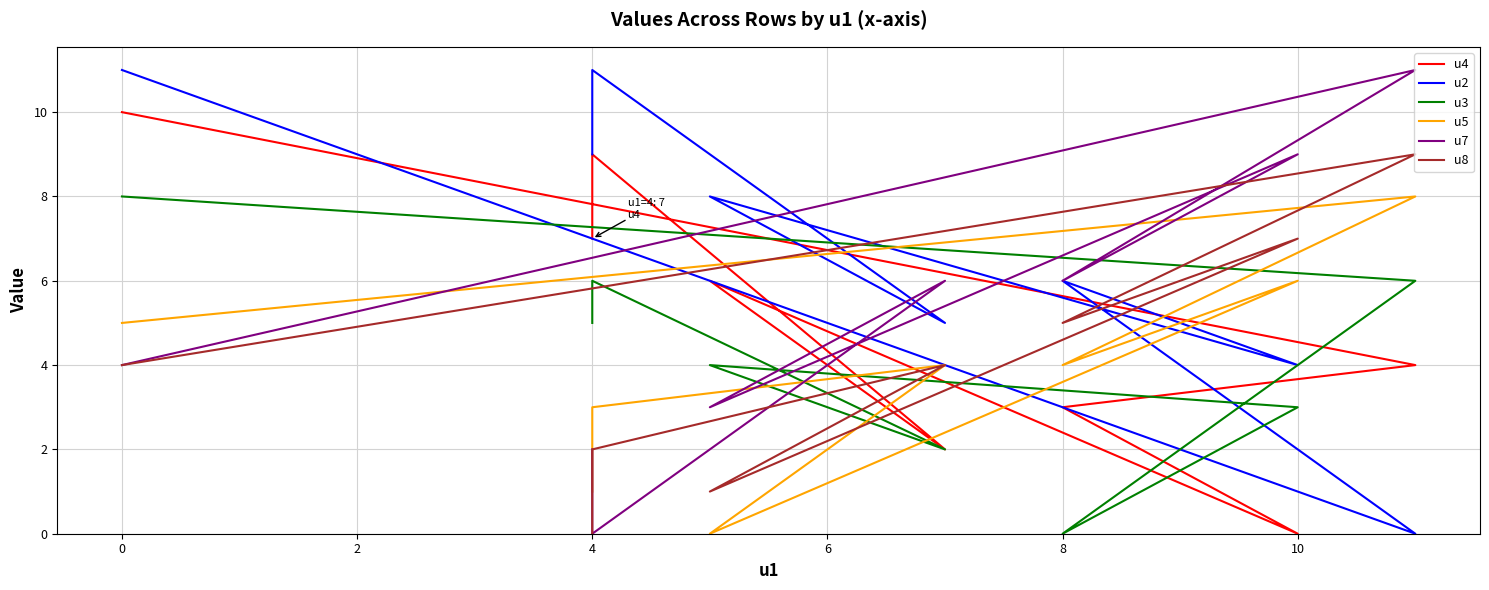

Count the u3 values in the range 3 to 6.

5